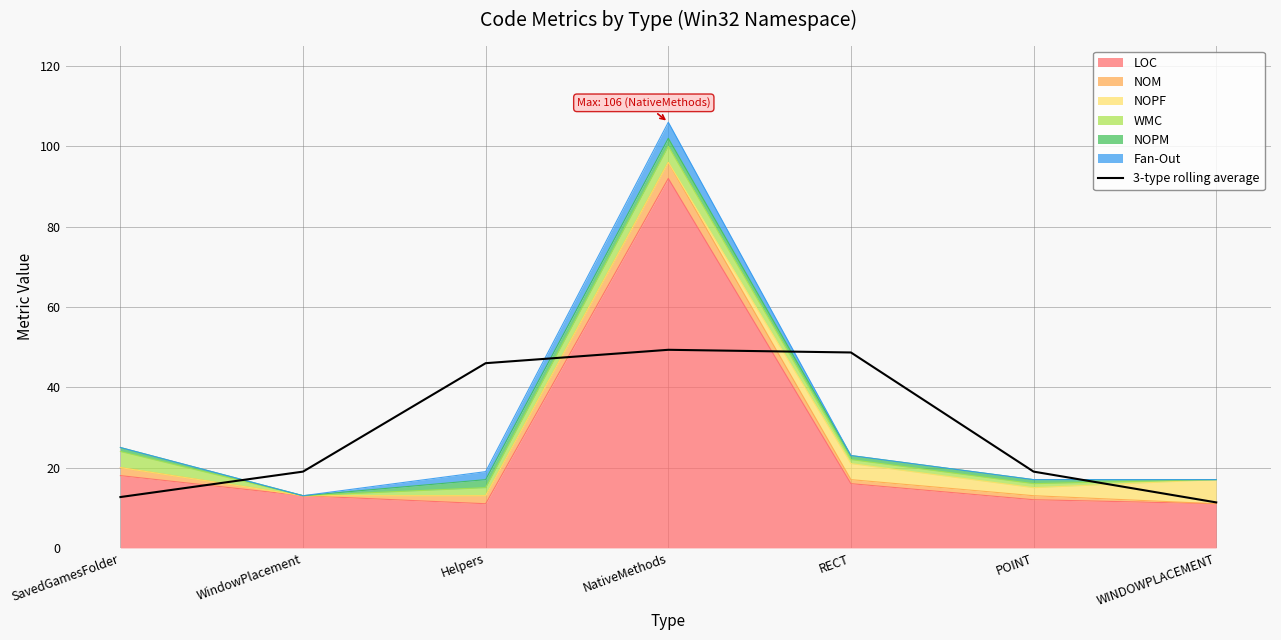

True or false: the data shows 23.4 at NativeMethods.

False